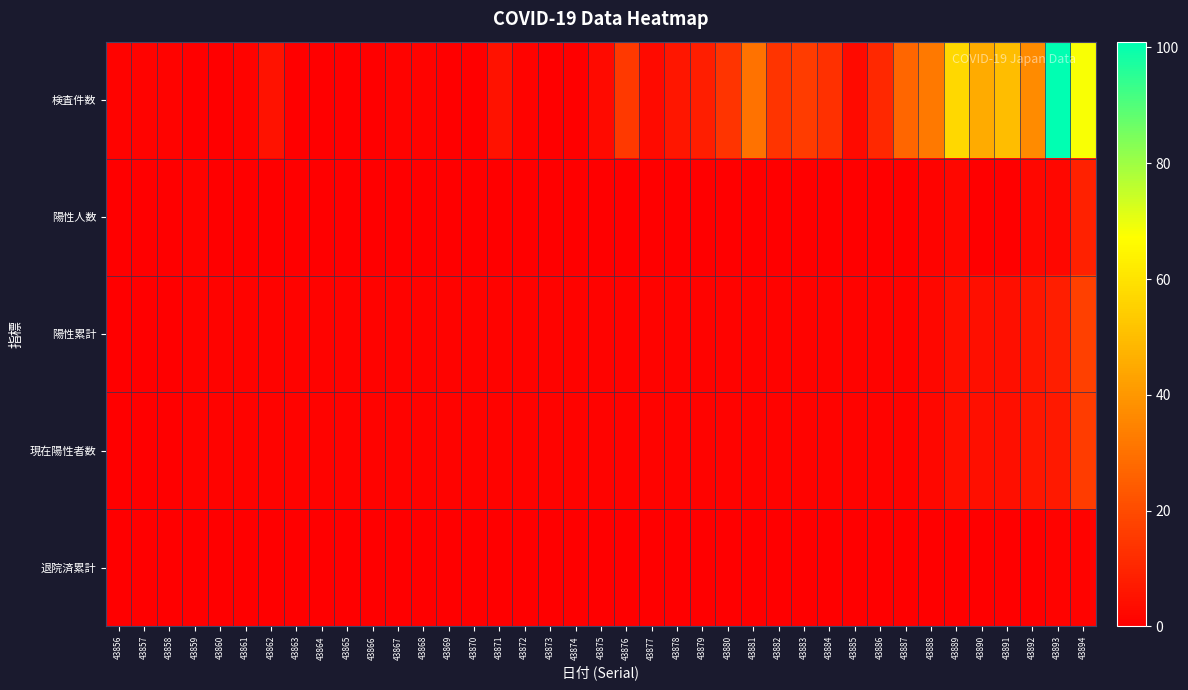

What is the spread (max minus min) of values at 43856?

1